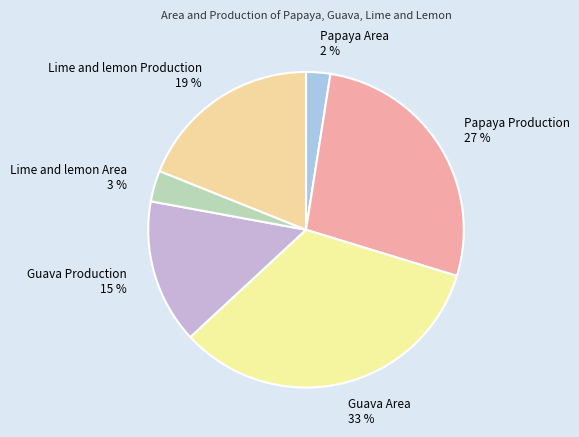

Which has a higher value, Papaya Production or Papaya Area?

Papaya Production